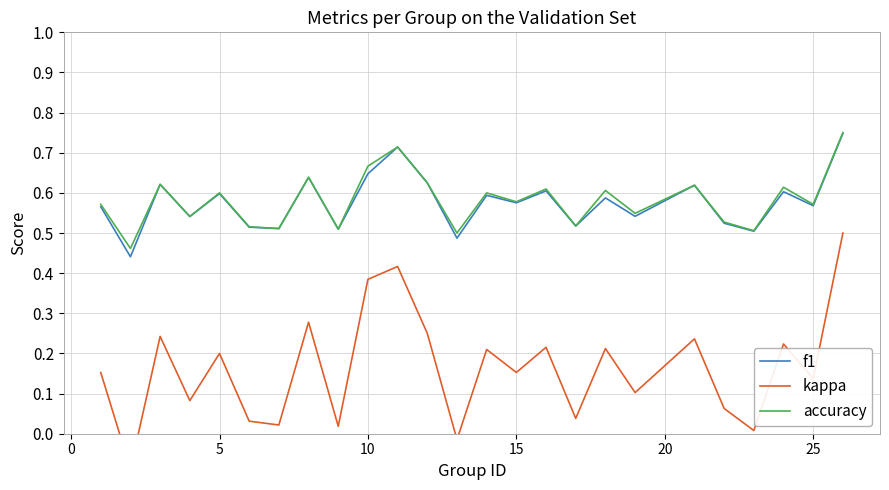

Is the value of kappa at 13 greater than the value of f1 at 15?

No